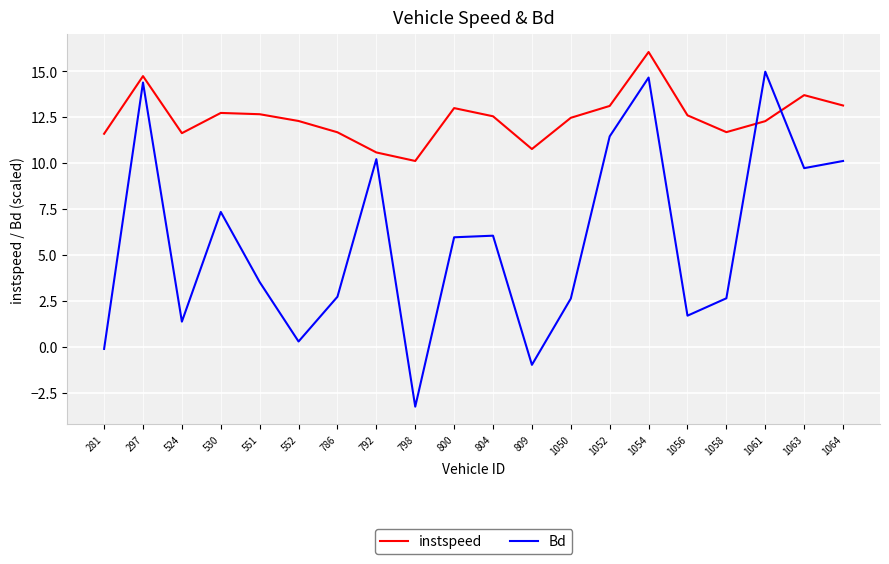

What is the difference between the instspeed values at 1061 and 798?

2.2